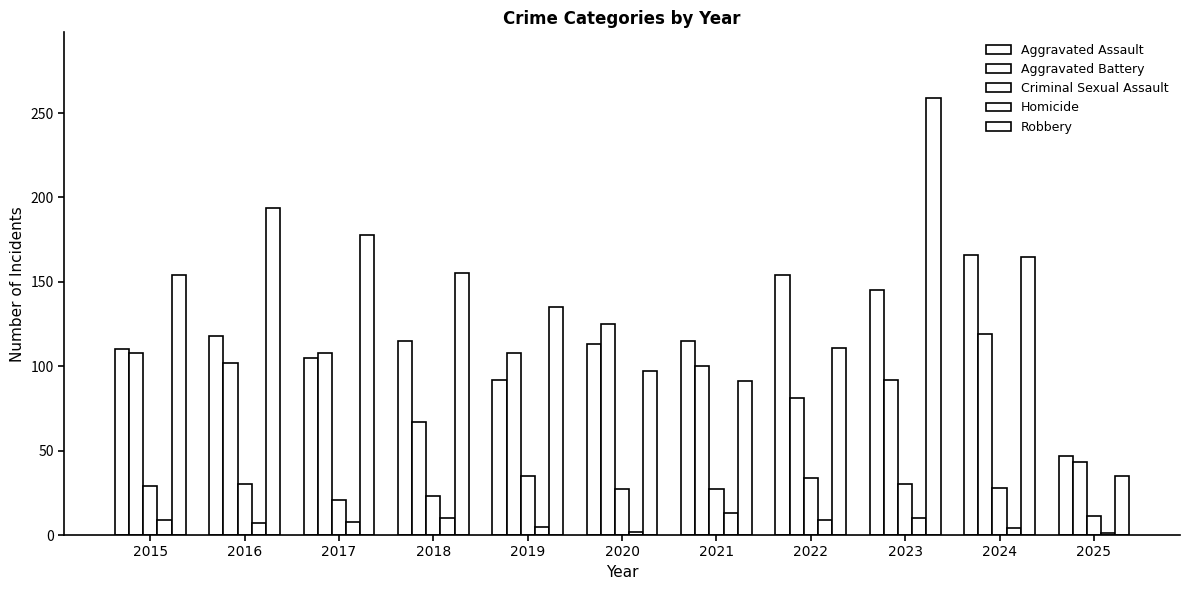

At which label does Criminal Sexual Assault first exceed 28?

2015